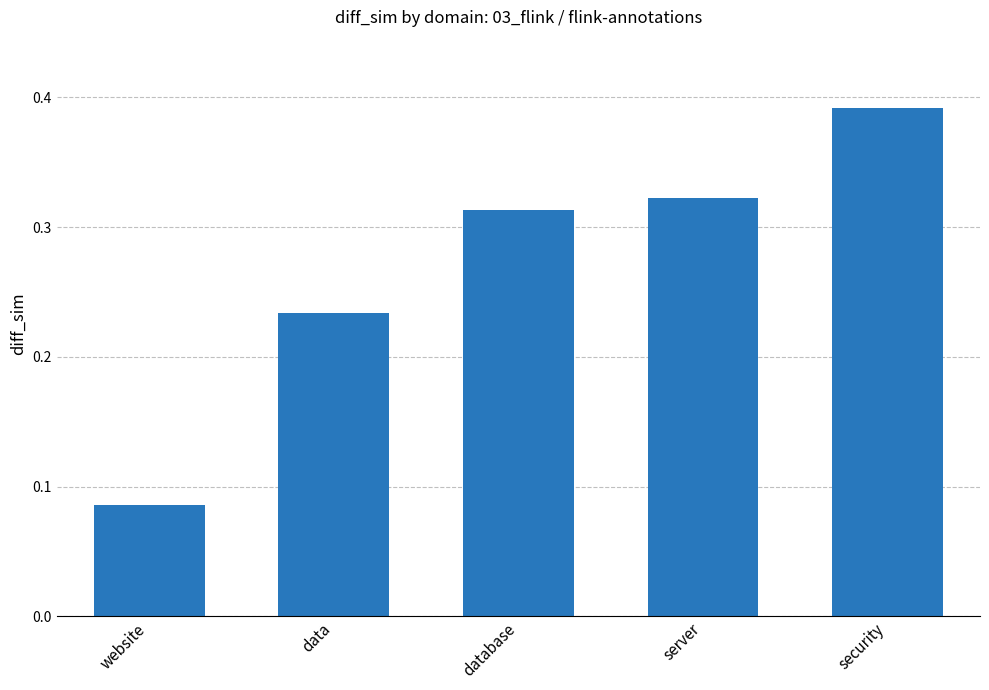

The value at server is 0.1. True or false?

False